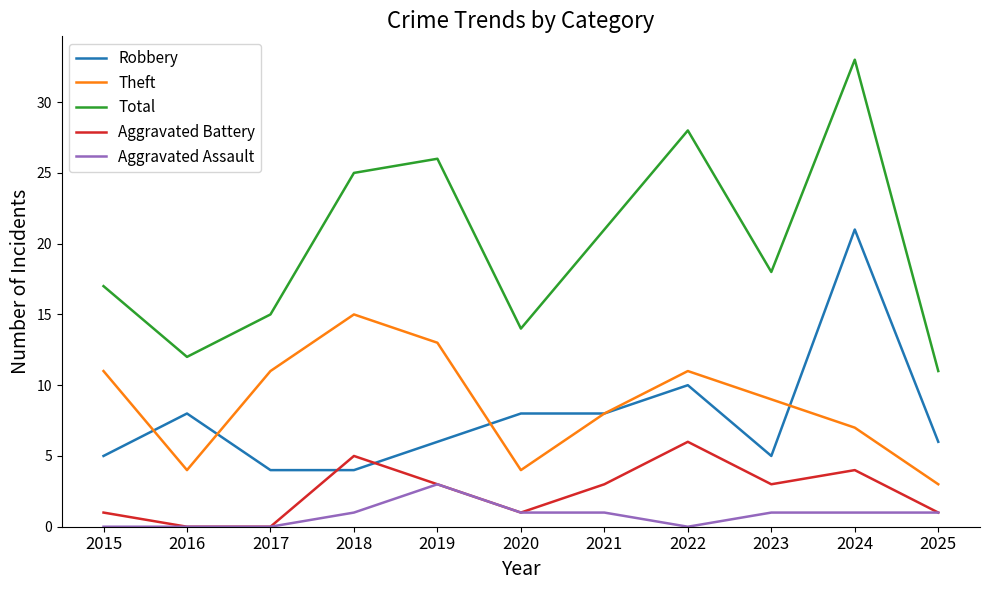

What is the spread (max minus min) of values at 2016?

12